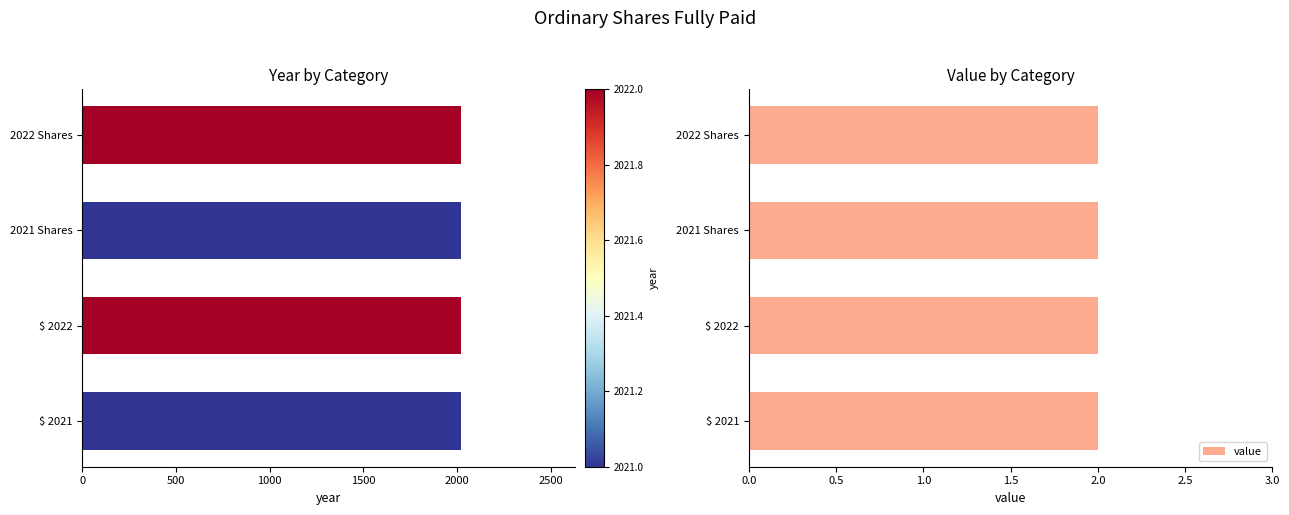

What is the difference between the maximum and minimum values in the year series?

1.0